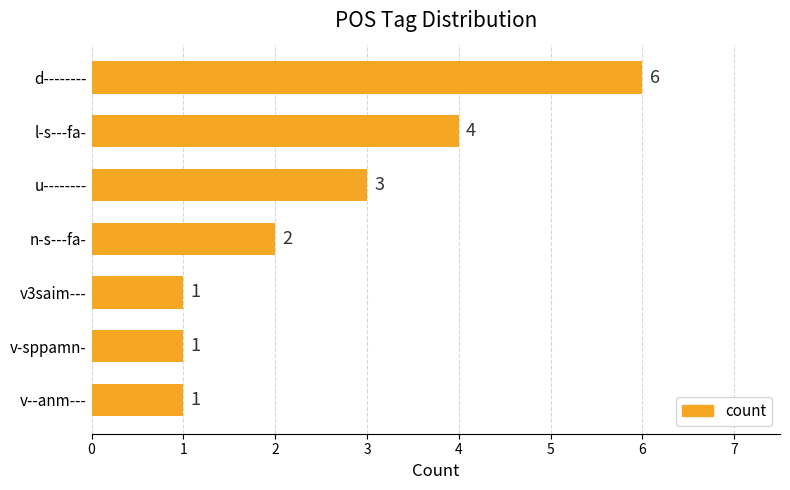

Reading top to bottom, list all the values displayed in this chart.

6	4	3	2	1	1	1